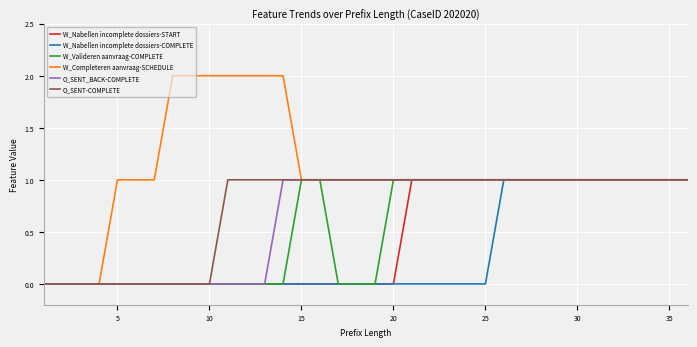

Count the number of categories in the chart.

36